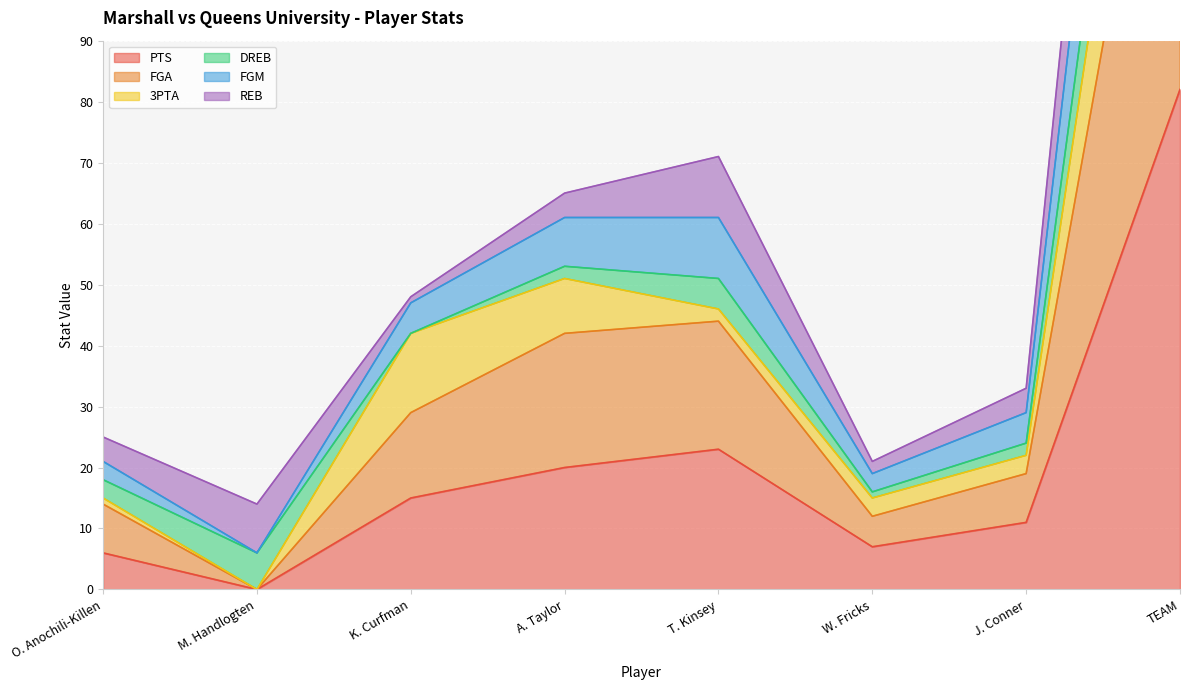

Which series has the largest range (max minus min)?

FGM